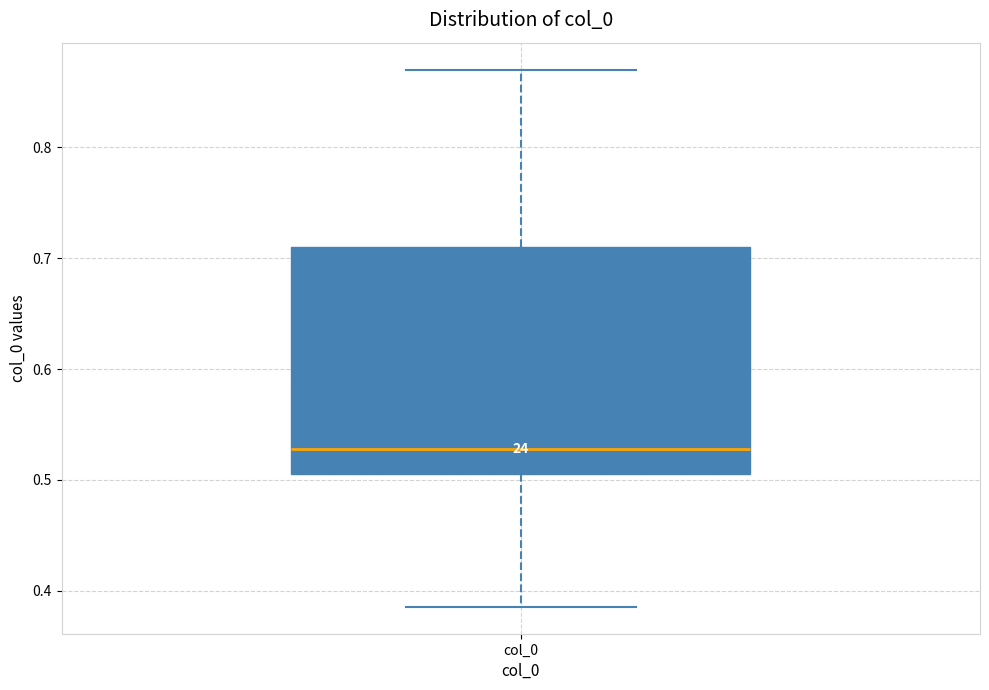

Transcribe this box plot: give where the median line is, the range the box spans, and where the two whiskers end, as read against the y-axis. The values are not printed on the chart, so give them approximately, as read against the axis.

median 0.53, box 0.51 to 0.71, whiskers 0.39 to 0.87